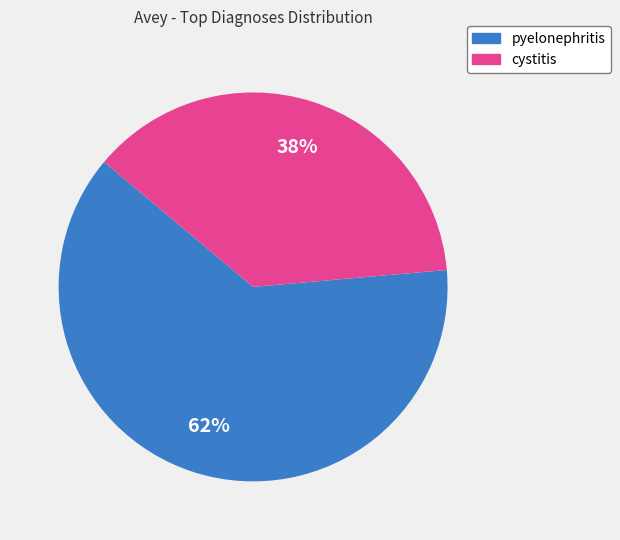

Which category has the smallest portion of the pie?

cystitis